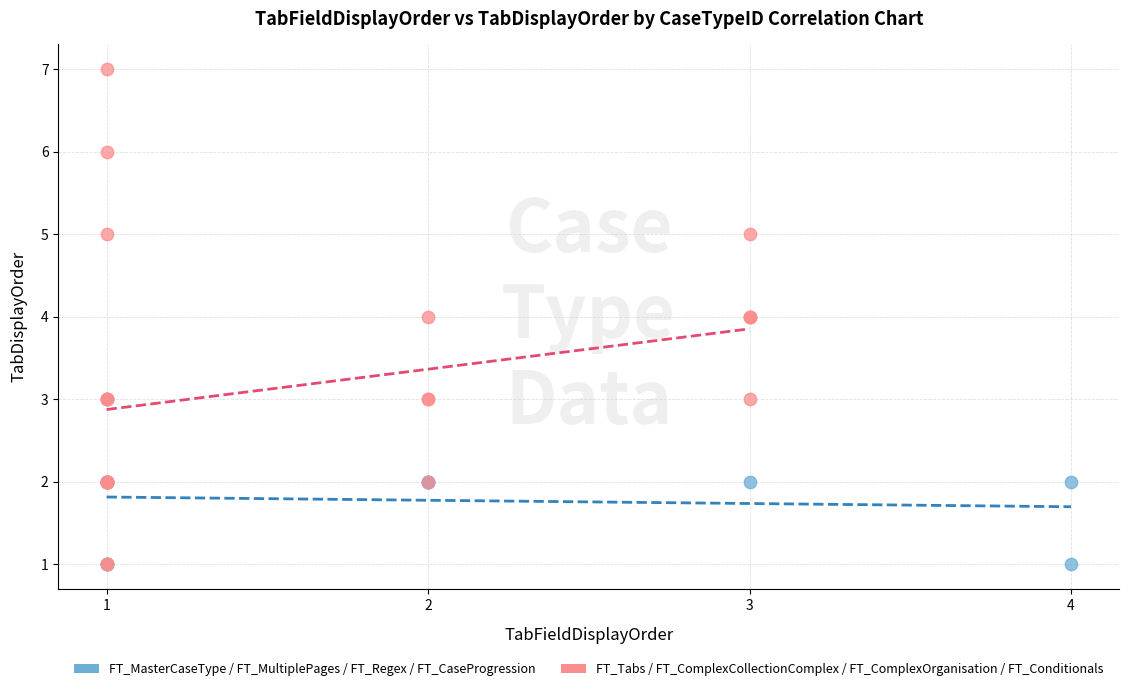

Which series has the largest Y range (max minus min)?

FT_Tabs / FT_ComplexCollectionComplex / FT_ComplexOrganisation / FT_Conditionals